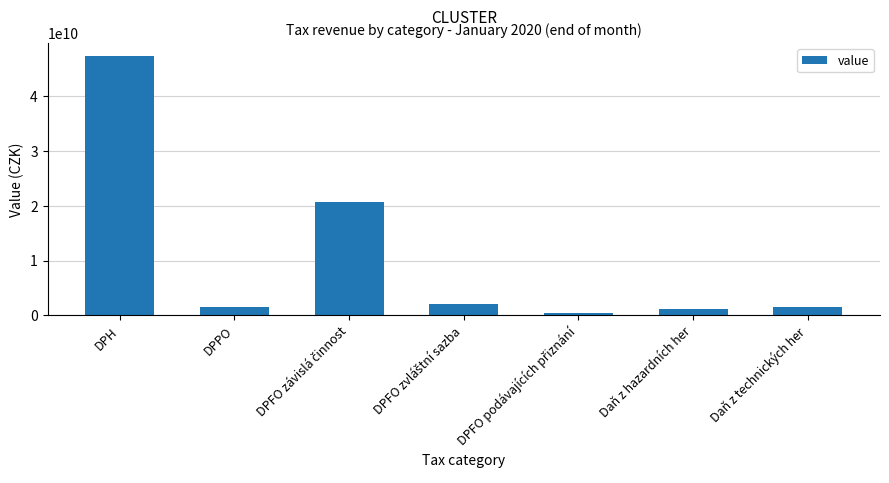

What is the sum of all values?

74727624427.9